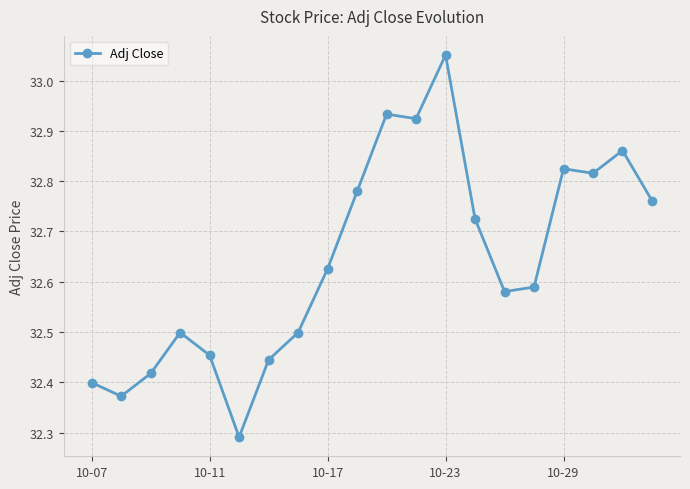

What is the sum of all values?

652.8